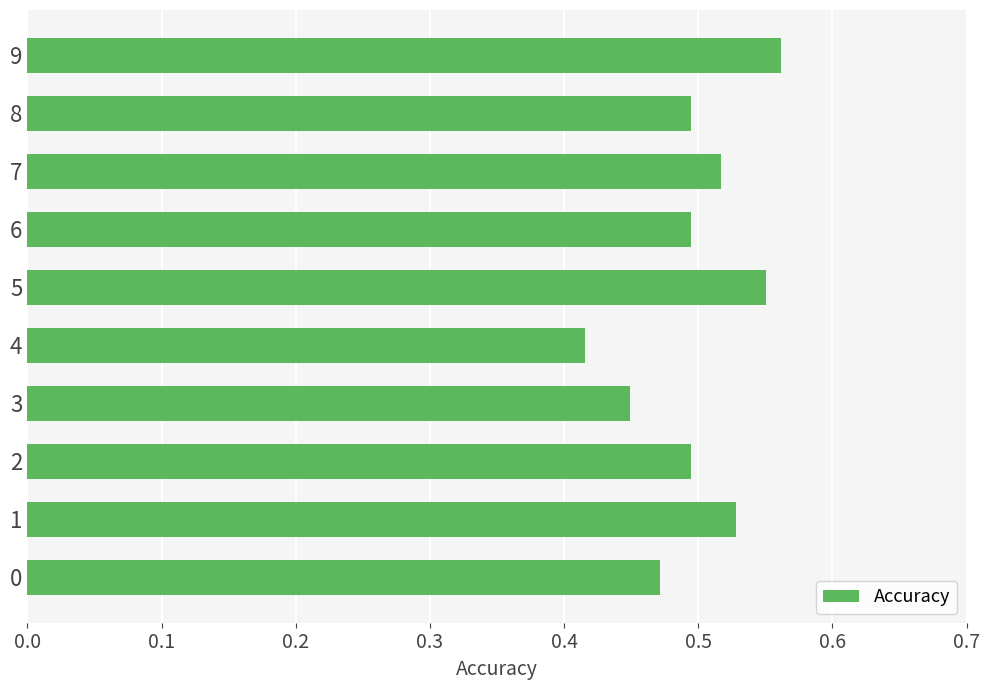

Are the bars grouped side by side (vs. stacked)?

No